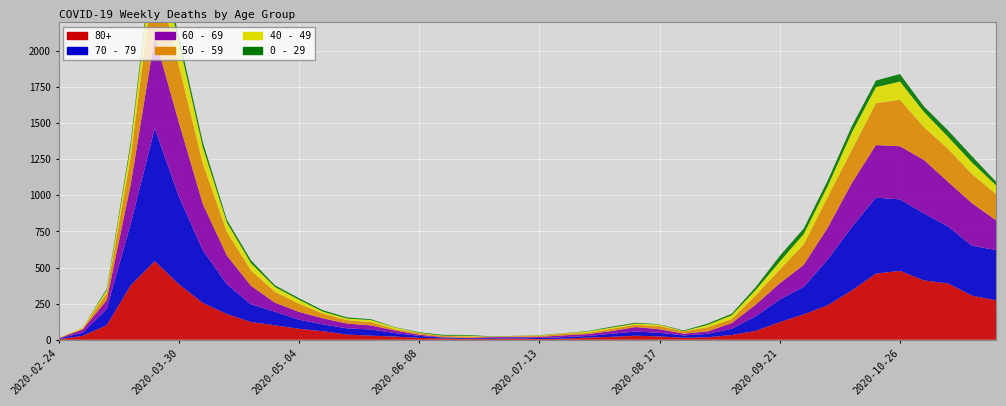

Reading left to right, what are all the values shown in this chart?

80+: 2020-02-24=3	2020-03-02=27	2020-03-09=100	2020-03-16=377	2020-03-23=544	2020-03-30=385	2020-04-06=255	2020-04-13=178	2020-04-20=123	2020-04-27=100	2020-05-04=76	2020-05-11=59	2020-05-18=36	2020-05-25=28	2020-06-01=22	2020-06-08=13	2020-06-15=9	2020-06-22=6	2020-06-29=7	2020-07-06=9	2020-07-13=5	2020-07-20=7	2020-07-27=15	2020-08-03=20	2020-08-10=28	2020-08-17=23	2020-08-24=14	2020-08-31=17	2020-09-07=33	2020-09-14=61	2020-09-21=122	2020-09-28=176	2020-10-05=239	2020-10-12=342	2020-10-19=458	2020-10-26=477	2020-11-02=411	2020-11-09=390	2020-11-16=305	2020-11-23=273
70 - 79: 2020-02-24=4	2020-03-02=22	2020-03-09=113	2020-03-16=427	2020-03-23=920	2020-03-30=608	2020-04-06=365	2020-04-13=206	2020-04-20=123	2020-04-27=94	2020-05-04=63	2020-05-11=47	2020-05-18=43	2020-05-25=43	2020-06-01=24	2020-06-08=14	2020-06-15=6	2020-06-22=5	2020-06-29=5	2020-07-06=8	2020-07-13=7	2020-07-20=11	2020-07-27=11	2020-08-03=21	2020-08-10=29	2020-08-17=25	2020-08-24=16	2020-08-31=24	2020-09-07=43	2020-09-14=102	2020-09-21=157	2020-09-28=191	2020-10-05=318	2020-10-12=439	2020-10-19=526	2020-10-26=495	2020-11-02=464	2020-11-09=394	2020-11-16=346	2020-11-23=348
60 - 69: 2020-02-24=2	2020-03-02=22	2020-03-09=61	2020-03-16=272	2020-03-23=634	2020-03-30=514	2020-04-06=320	2020-04-13=199	2020-04-20=128	2020-04-27=63	2020-05-04=54	2020-05-11=42	2020-05-18=33	2020-05-25=28	2020-06-01=18	2020-06-08=8	2020-06-15=3	2020-06-22=3	2020-06-29=6	2020-07-06=3	2020-07-13=8	2020-07-20=12	2020-07-27=13	2020-08-03=19	2020-08-10=31	2020-08-17=25	2020-08-24=12	2020-08-31=17	2020-09-07=39	2020-09-14=80	2020-09-21=112	2020-09-28=152	2020-10-05=221	2020-10-12=305	2020-10-19=364	2020-10-26=368	2020-11-02=370	2020-11-09=310	2020-11-16=294	2020-11-23=206
50 - 59: 2020-02-24=3	2020-03-02=7	2020-03-09=48	2020-03-16=190	2020-03-23=475	2020-03-30=392	2020-04-06=281	2020-04-13=163	2020-04-20=106	2020-04-27=75	2020-05-04=57	2020-05-11=33	2020-05-18=23	2020-05-25=23	2020-06-01=9	2020-06-08=10	2020-06-15=8	2020-06-22=9	2020-06-29=3	2020-07-06=5	2020-07-13=6	2020-07-20=12	2020-07-27=8	2020-08-03=16	2020-08-10=16	2020-08-17=22	2020-08-24=15	2020-08-31=28	2020-09-07=28	2020-09-14=64	2020-09-21=95	2020-09-28=142	2020-10-05=212	2020-10-12=230	2020-10-19=290	2020-10-26=322	2020-11-02=227	2020-11-09=228	2020-11-16=202	2020-11-23=182
40 - 49: 2020-02-24=0	2020-03-02=5	2020-03-09=21	2020-03-16=79	2020-03-23=183	2020-03-30=163	2020-04-06=111	2020-04-13=66	2020-04-20=51	2020-04-27=33	2020-05-04=27	2020-05-11=13	2020-05-18=12	2020-05-25=14	2020-06-01=12	2020-06-08=3	2020-06-15=2	2020-06-22=5	2020-06-29=1	2020-07-06=1	2020-07-13=4	2020-07-20=2	2020-07-27=10	2020-08-03=8	2020-08-10=8	2020-08-17=10	2020-08-24=2	2020-08-31=17	2020-09-07=26	2020-09-14=38	2020-09-21=55	2020-09-28=72	2020-10-05=76	2020-10-12=120	2020-10-19=111	2020-10-26=126	2020-11-02=105	2020-11-09=83	2020-11-16=80	2020-11-23=60
0 - 29: 2020-02-24=1	2020-03-02=0	2020-03-09=10	2020-03-16=25	2020-03-23=47	2020-03-30=42	2020-04-06=36	2020-04-13=19	2020-04-20=20	2020-04-27=12	2020-05-04=11	2020-05-11=10	2020-05-18=8	2020-05-25=6	2020-06-01=2	2020-06-08=4	2020-06-15=6	2020-06-22=5	2020-06-29=2	2020-07-06=1	2020-07-13=2	2020-07-20=1	2020-07-27=3	2020-08-03=6	2020-08-10=6	2020-08-17=2	2020-08-24=5	2020-08-31=9	2020-09-07=11	2020-09-14=20	2020-09-21=40	2020-09-28=38	2020-10-05=39	2020-10-12=44	2020-10-19=46	2020-10-26=52	2020-11-02=38	2020-11-09=45	2020-11-16=43	2020-11-23=25